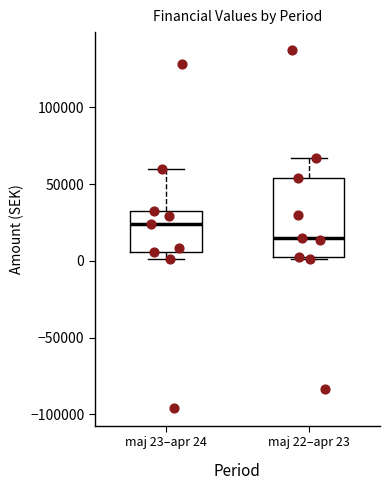

Which box's median line is the lowest?

maj 22–apr 23